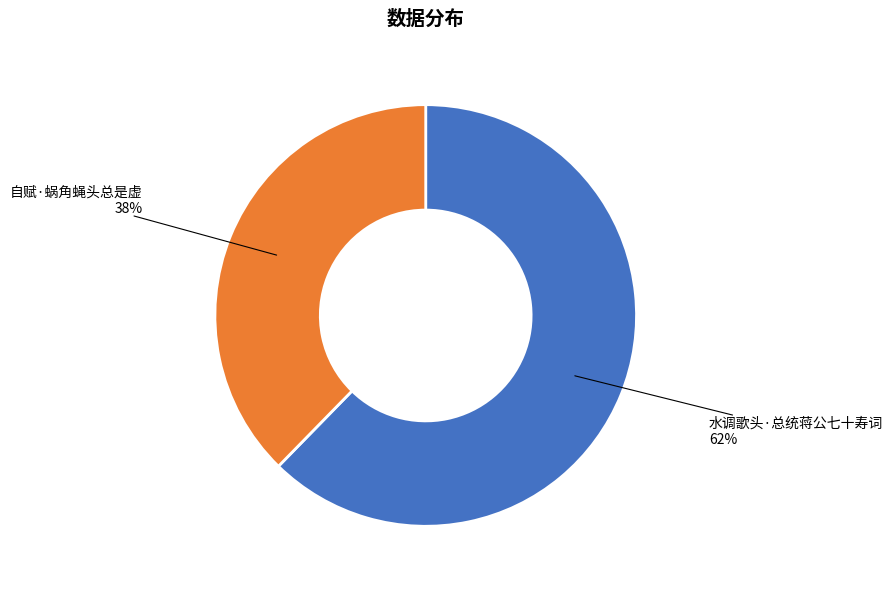

To the nearest percent, what is the combined percentage of 自赋·蜗角蝇头总是虚 and 水调歌头·总统蒋公七十寿词?

100%